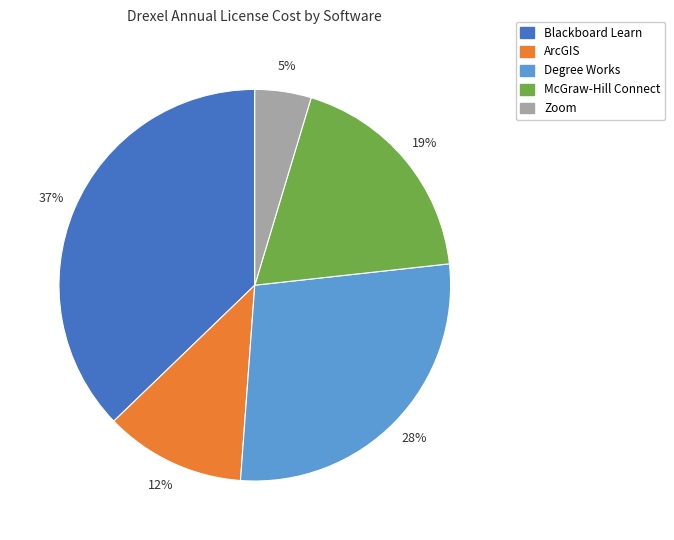

How many slices are in this pie chart?

5